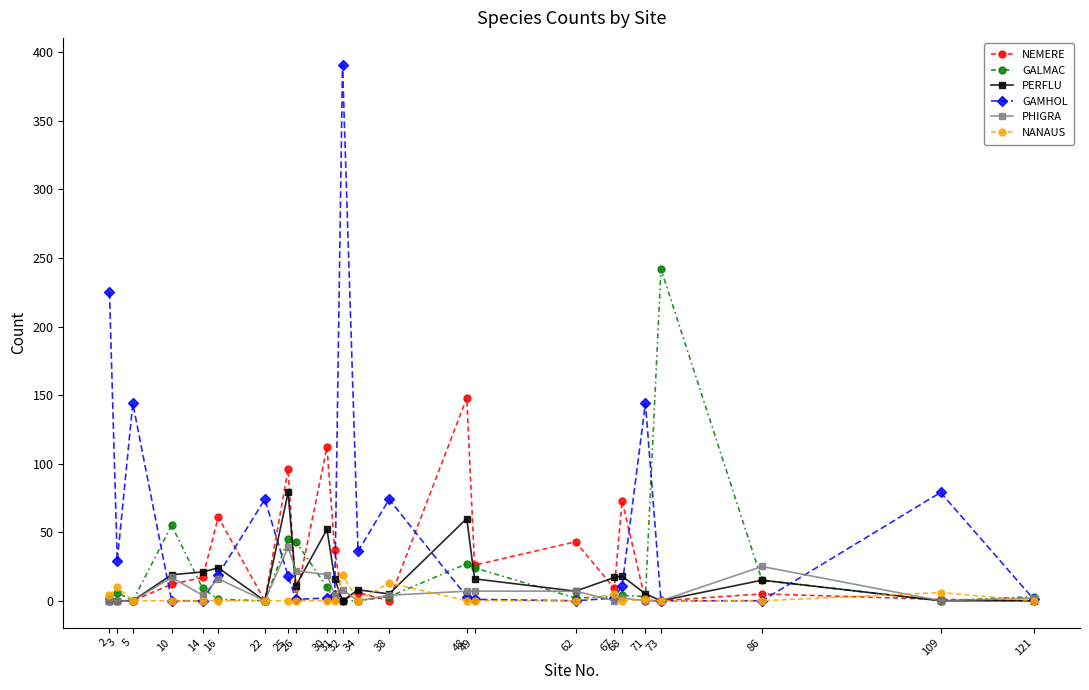

Rank the series by their maximum value, from highest to lowest.

GAMHOL, GALMAC, NEMERE, PERFLU, PHIGRA, NANAUS